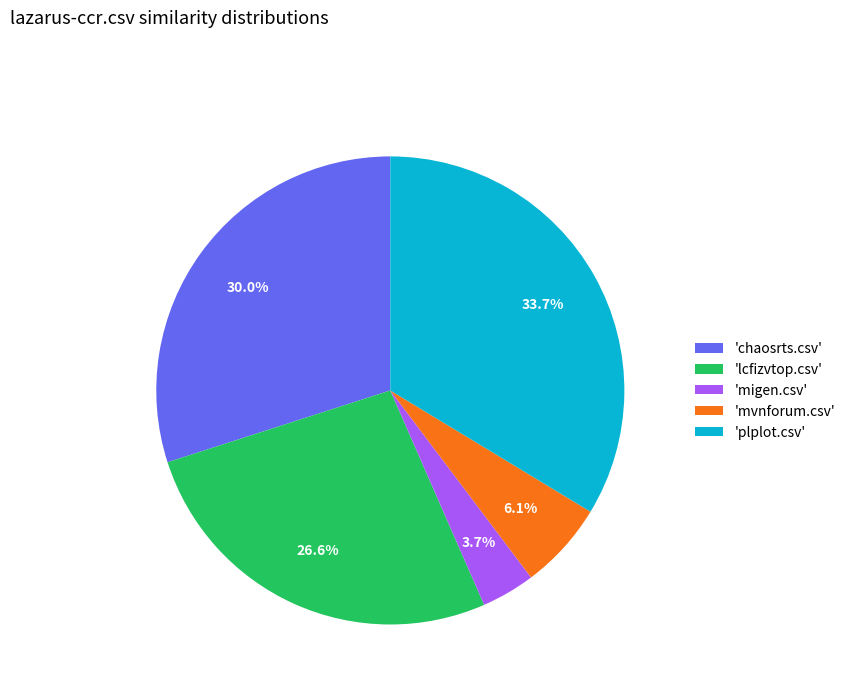

Which has a higher value, 'chaosrts.csv' or 'migen.csv'?

'chaosrts.csv'